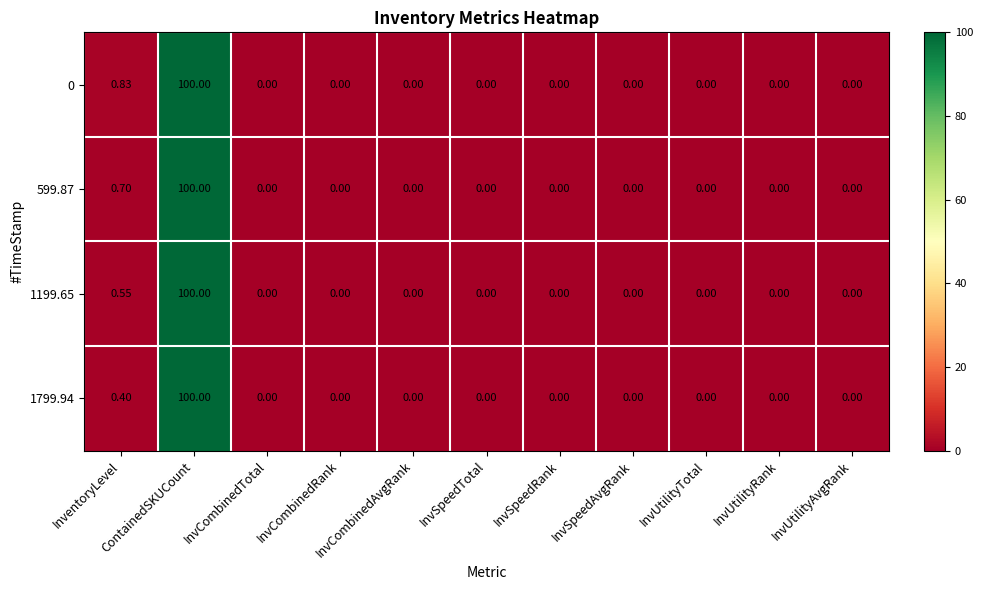

How many values in 1799.94 are above zero?

2